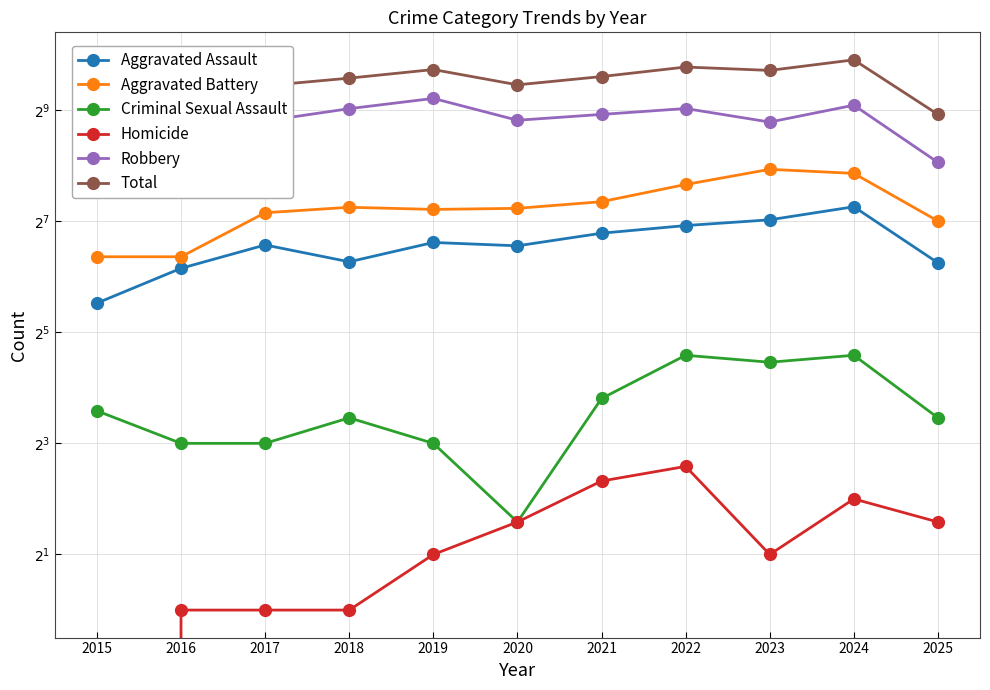

At which category is the sum across all series the highest?

2024